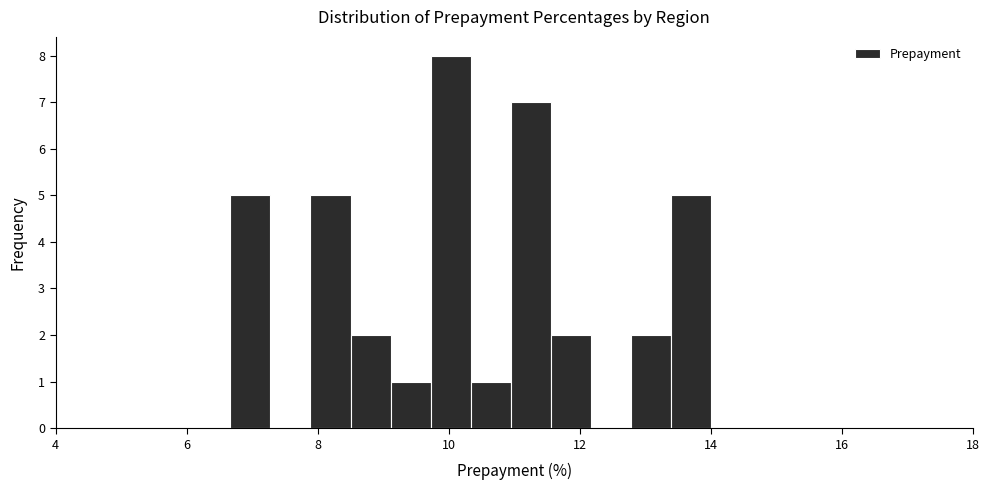

Around what value on the x-axis is the tallest bar? Give the approximate position of its centre, as read against the axis.

10.0